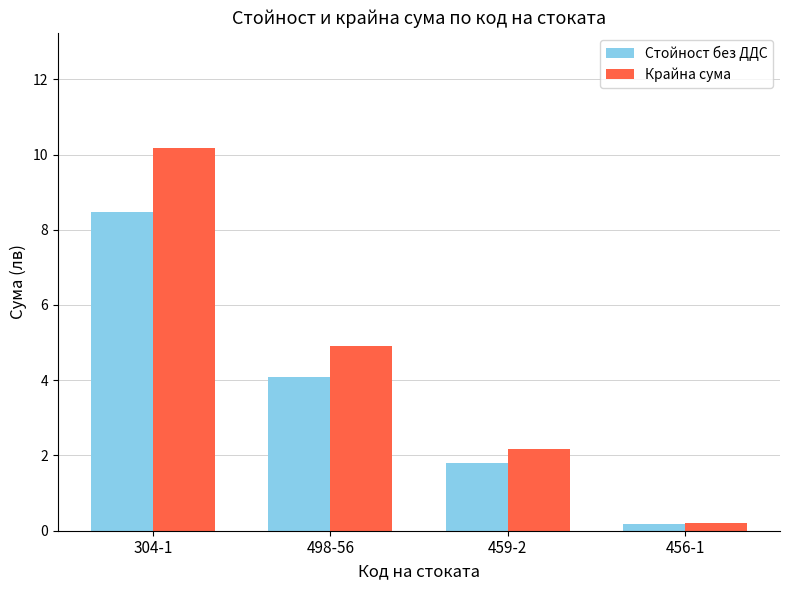

What is the value of the Стойност без ДДС bar at the 4th from the left?

0.2